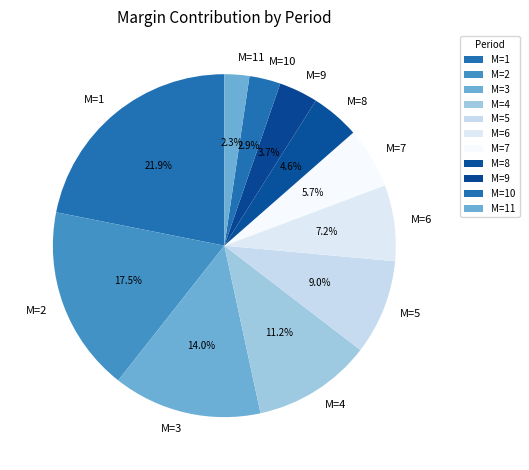

How many segments does this pie chart have?

11